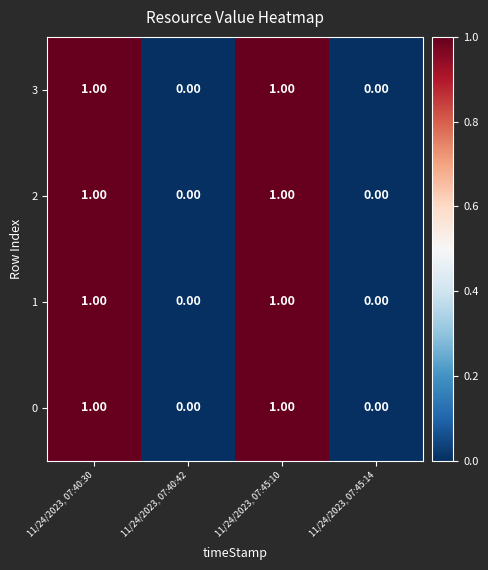

Is the value of 1 at 11/24/2023, 07:45:10 greater than the value of 0 at 11/24/2023, 07:40:42?

Yes